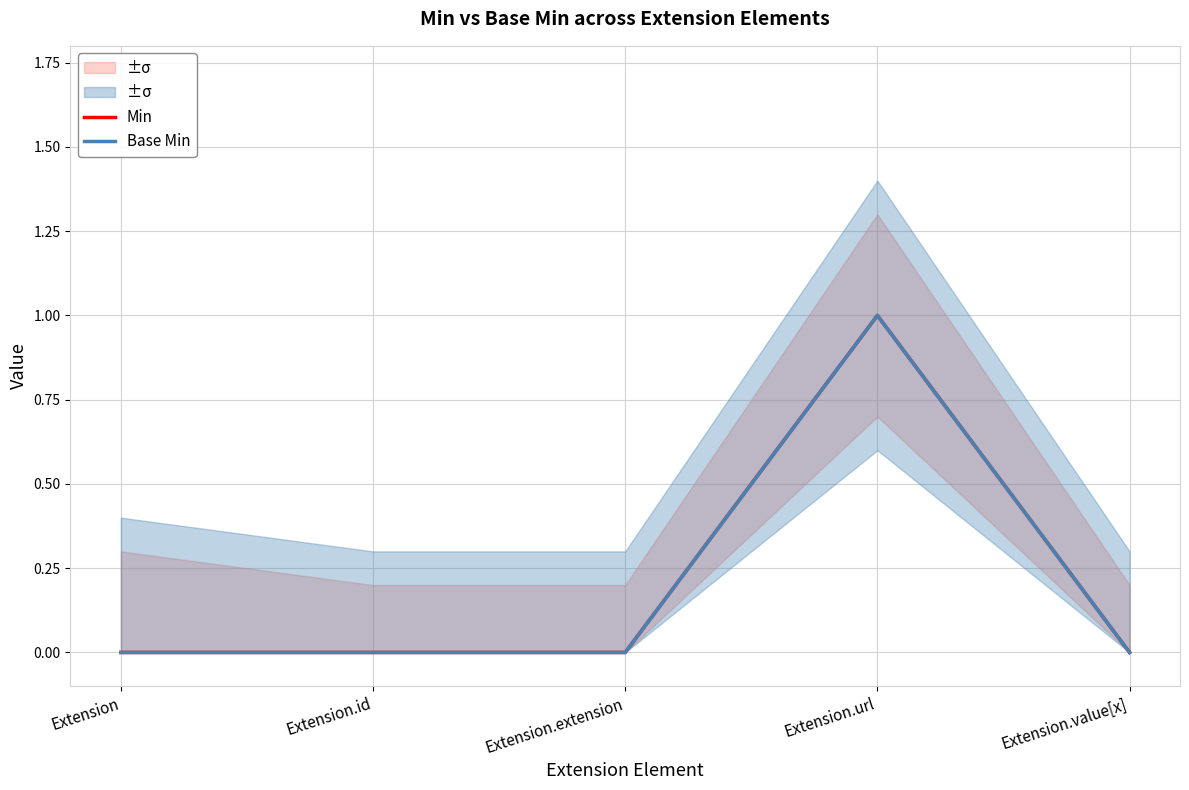

At how many categories does at least one series exceed 0?

1